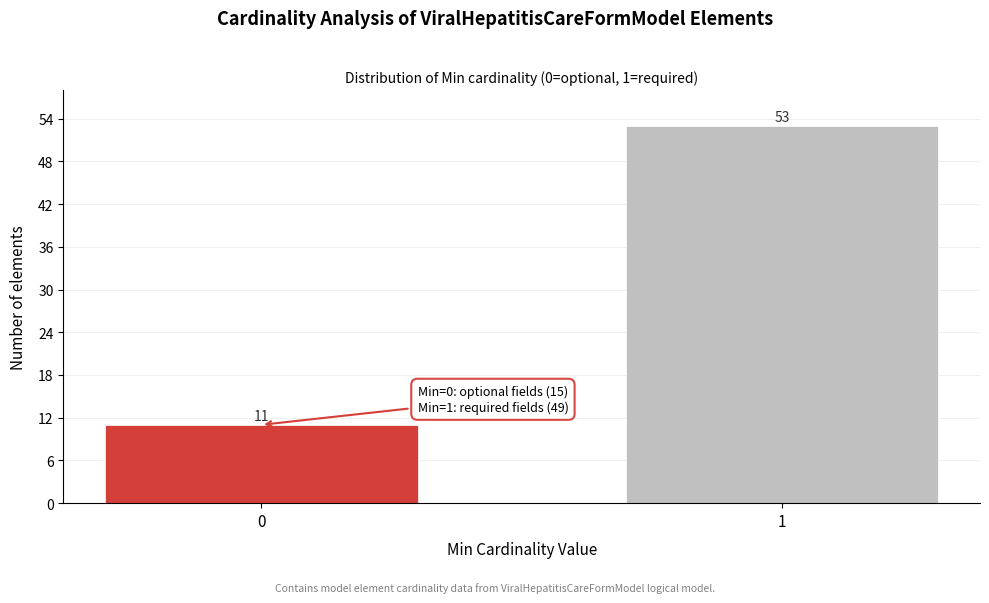

Reading left to right, what are all the values shown in this chart?

0=11	1=53